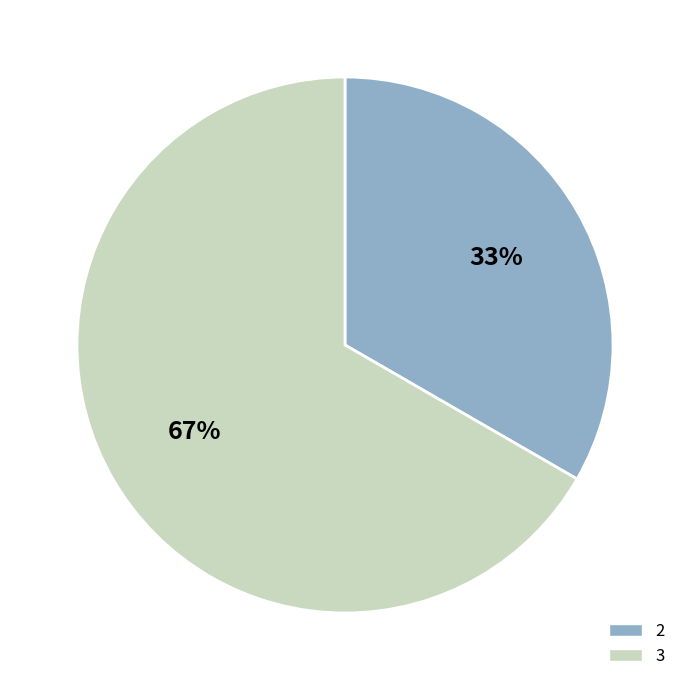

To the nearest percent, what percentage of the pie is 3?

67%